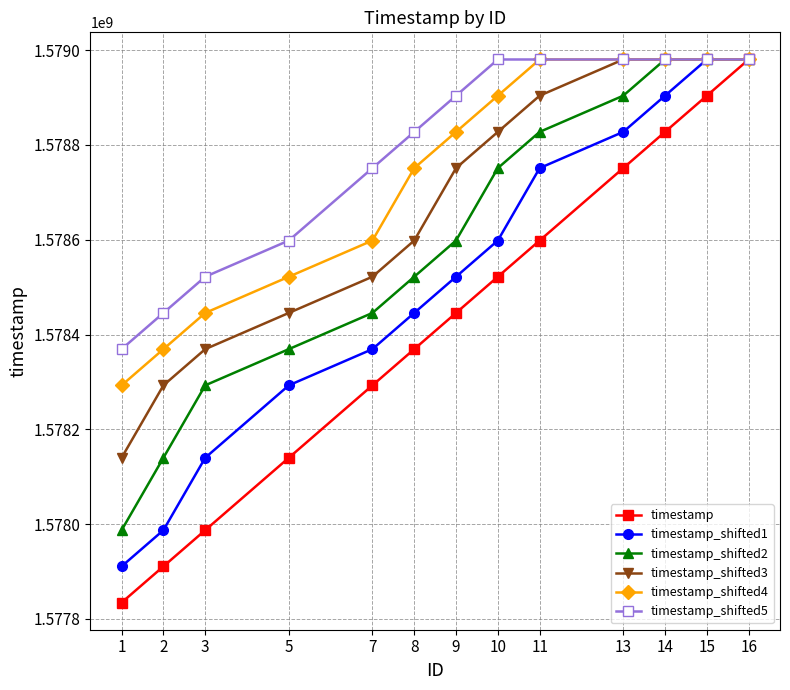

Rank the series at 3 from lowest to highest value.

timestamp, timestamp_shifted1, timestamp_shifted2, timestamp_shifted3, timestamp_shifted4, timestamp_shifted5